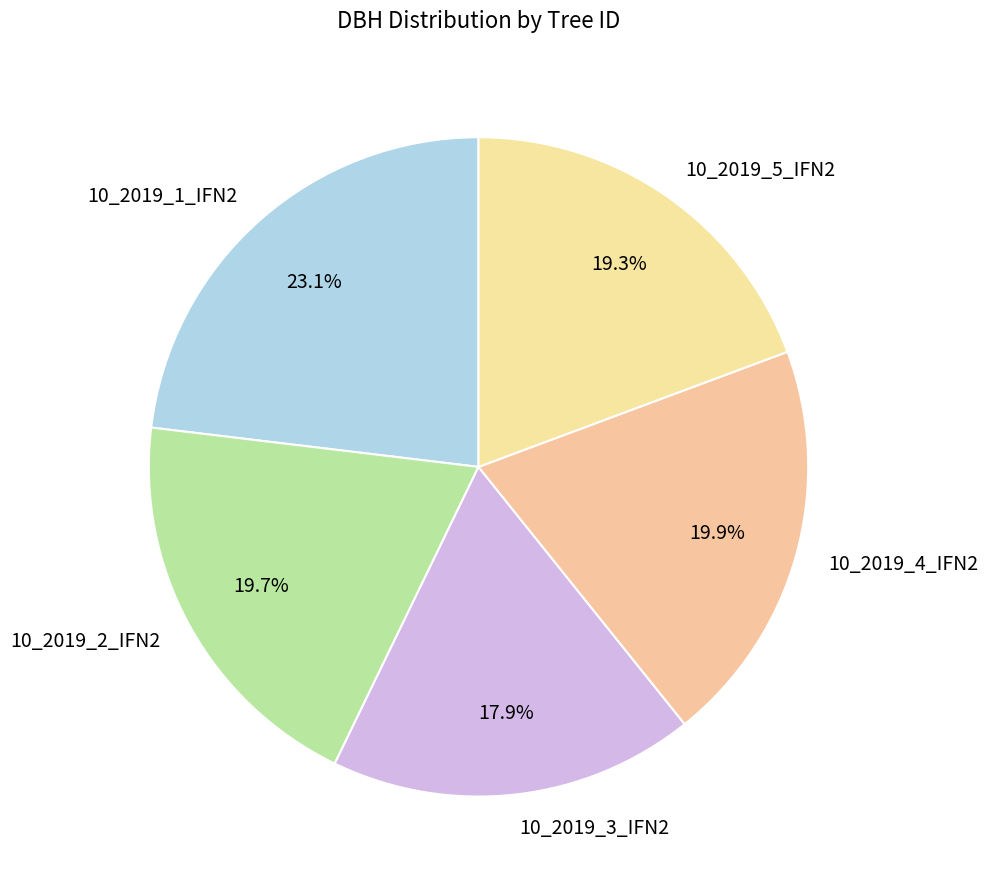

Between 10_2019_1_IFN2 and 10_2019_3_IFN2, which is larger?

10_2019_1_IFN2